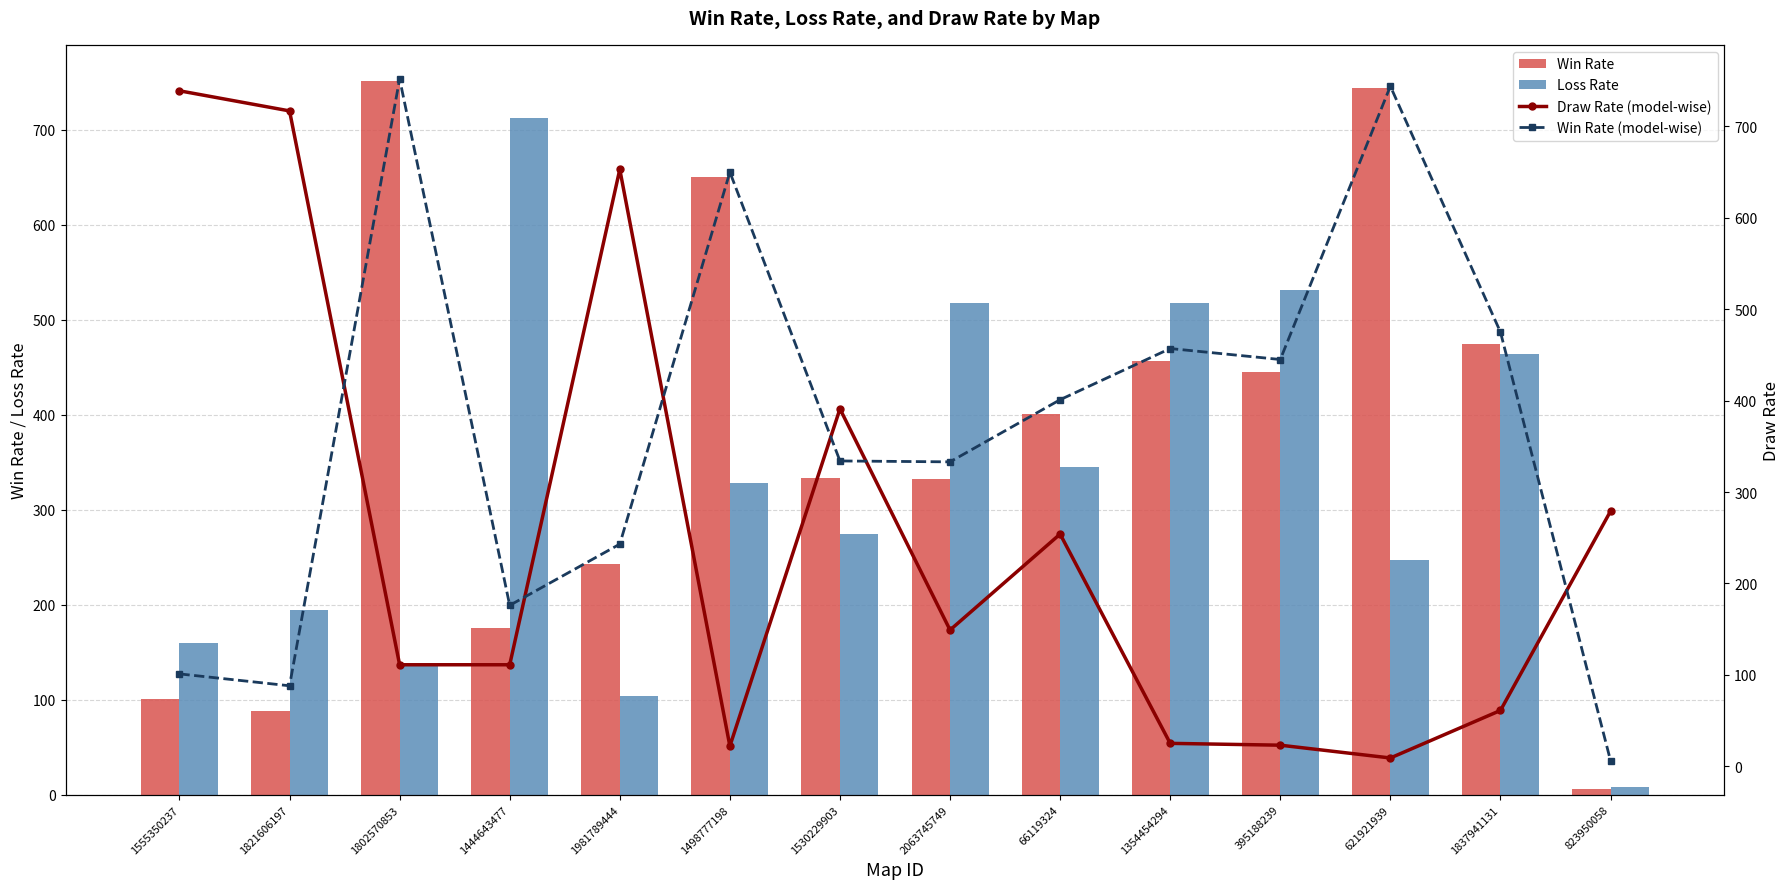

What is the label of the 2nd bar from the right?

1837941131